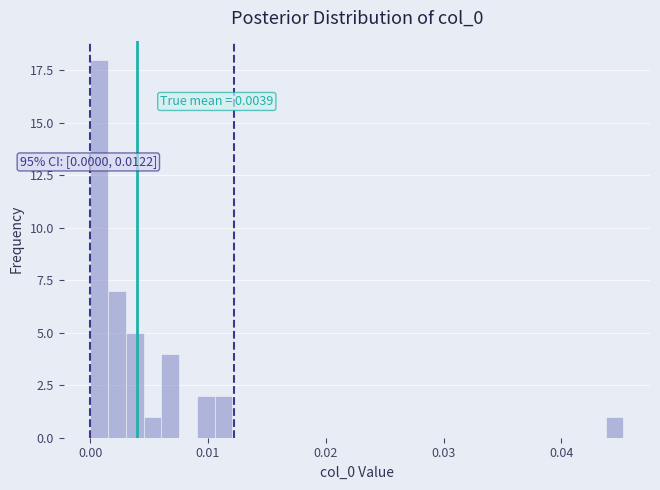

Around what value on the x-axis is the tallest bar? Give the approximate position of its centre, as read against the axis.

0.001